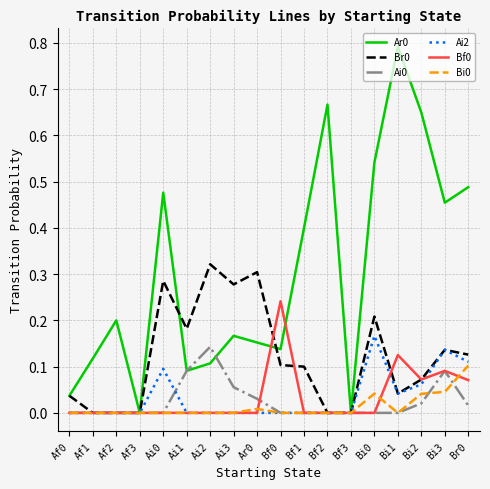

What position from the left is Af1?

2